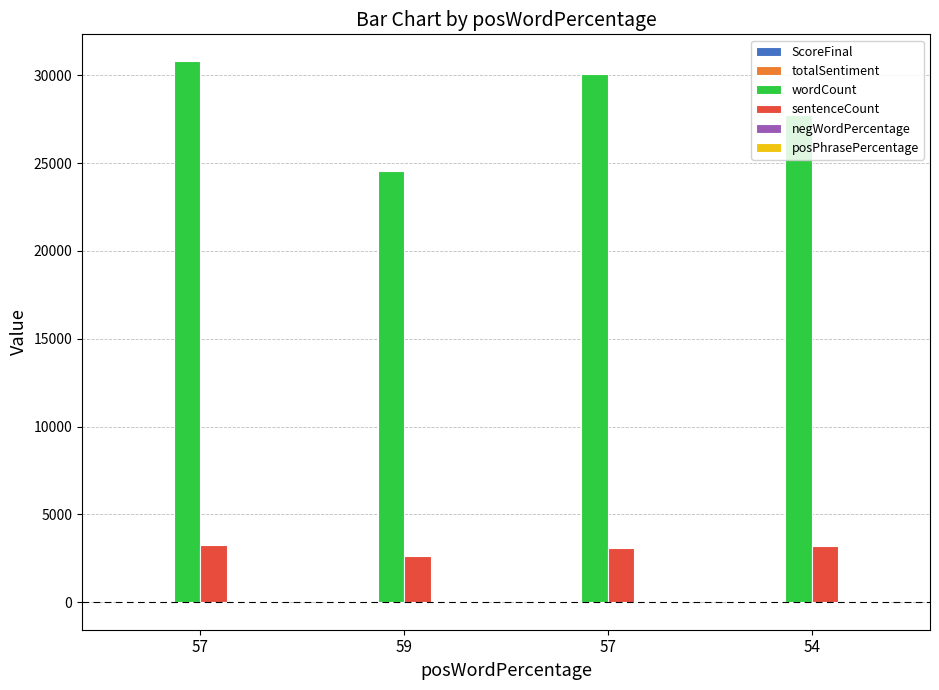

What is the label of the 3rd bar from the left?

57